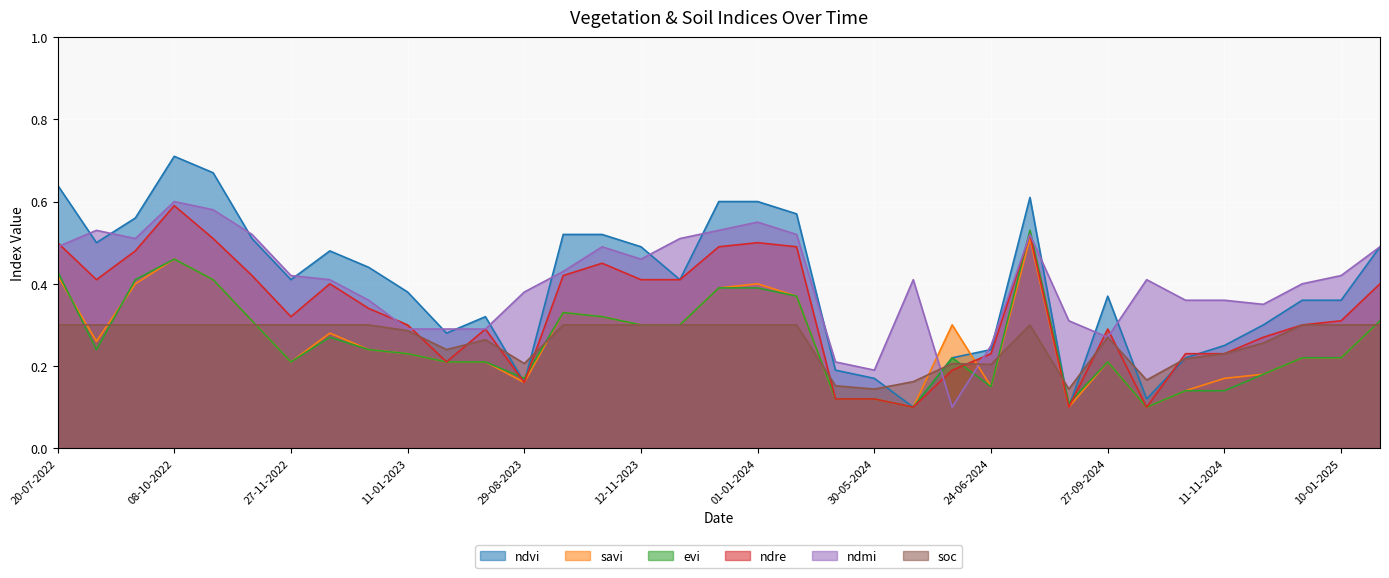

Rank the series by their maximum value, from highest to lowest.

ndvi, ndmi, ndre, evi, savi, soc